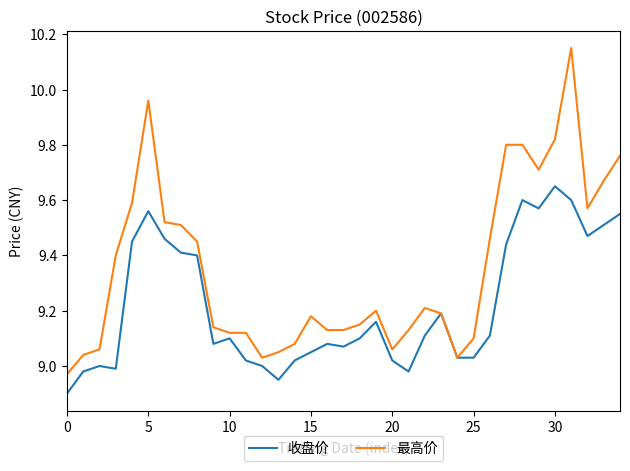

Rank the series by their maximum value, from highest to lowest.

最高价, 收盘价